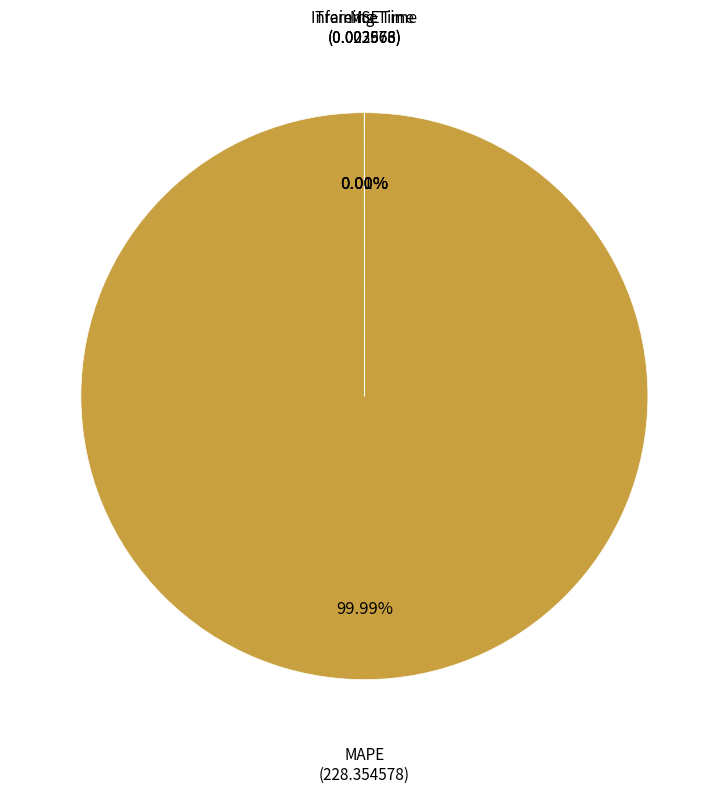

Is there any slice that represents more than half of the pie?

Yes